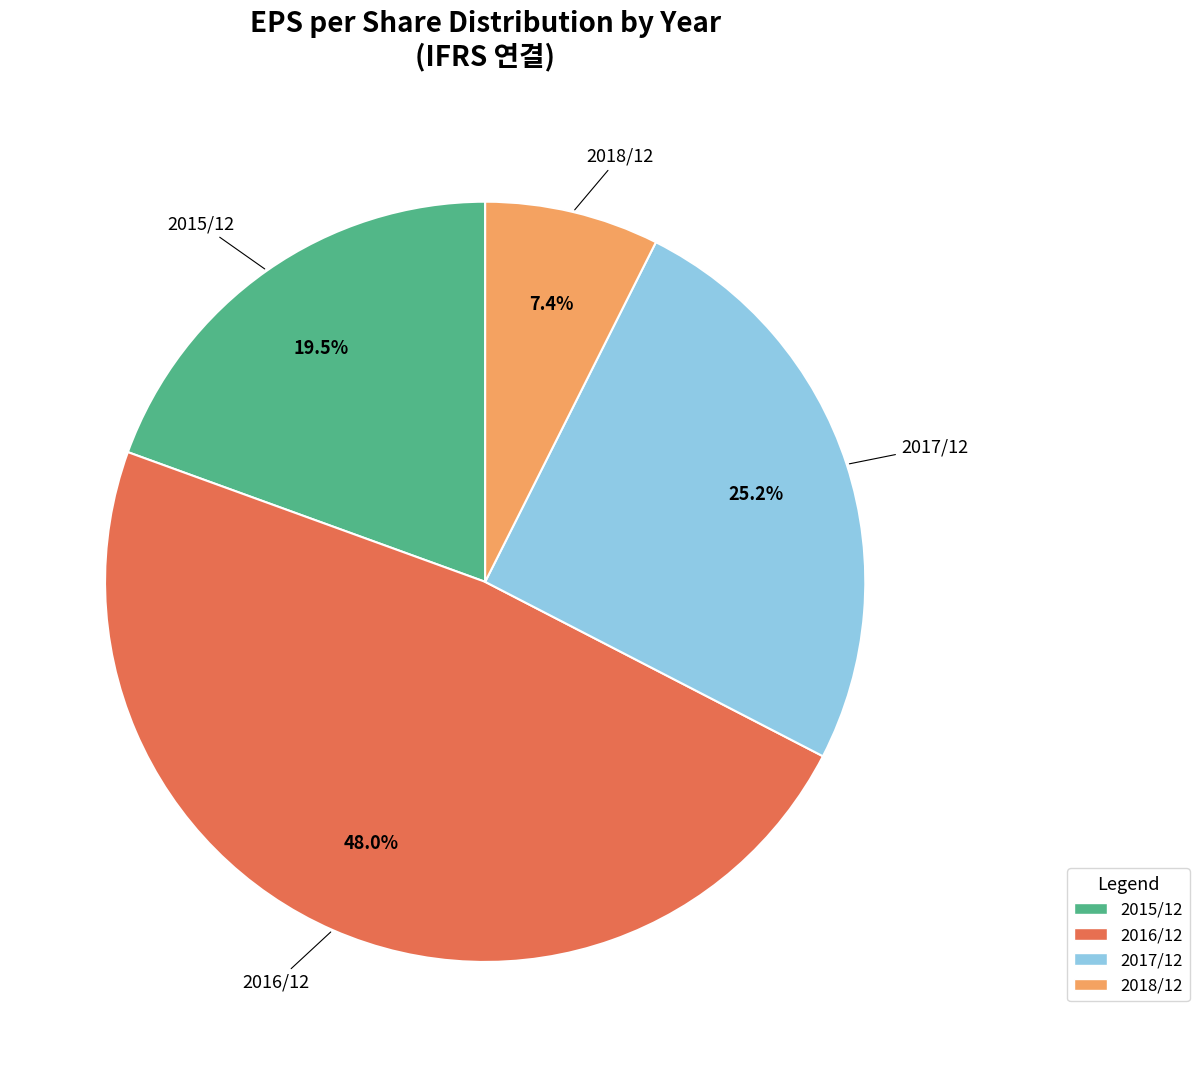

To the nearest percent, what is the difference between the largest and smallest slice percentages?

41%